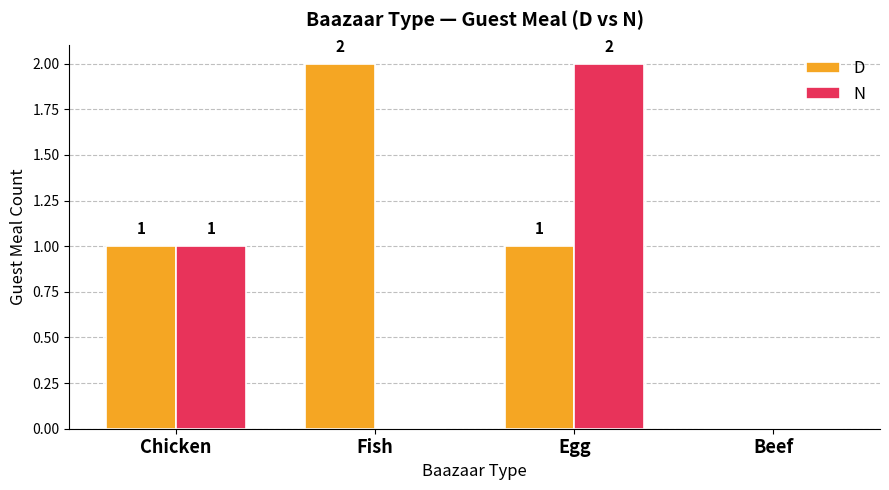

At which label is N closest to 1?

Chicken